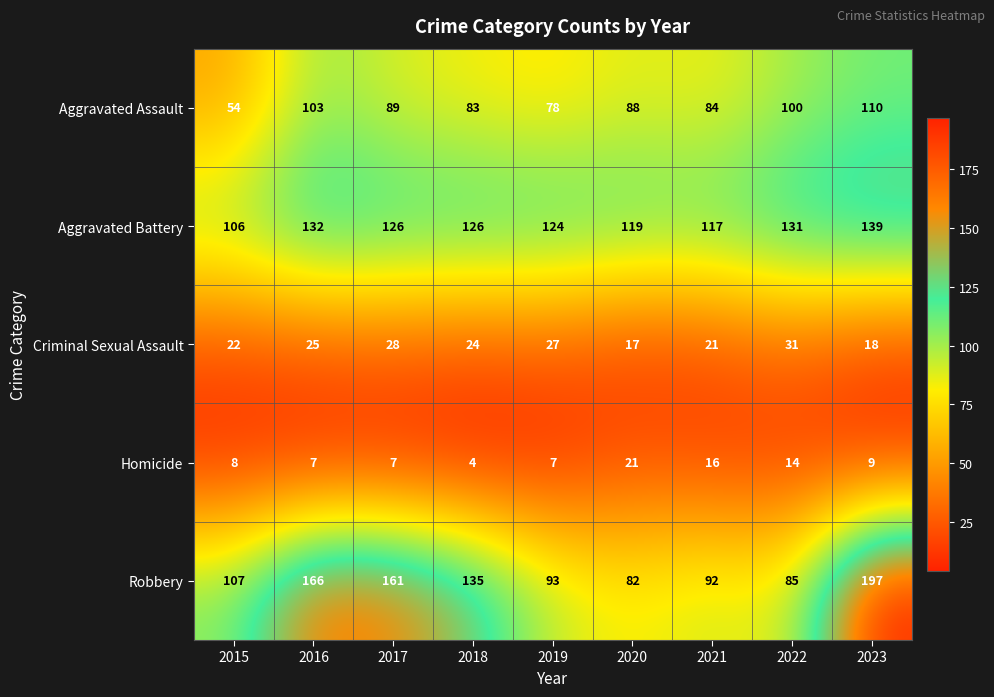

True or false: Aggravated Battery has a value of 45 at 2015.

False